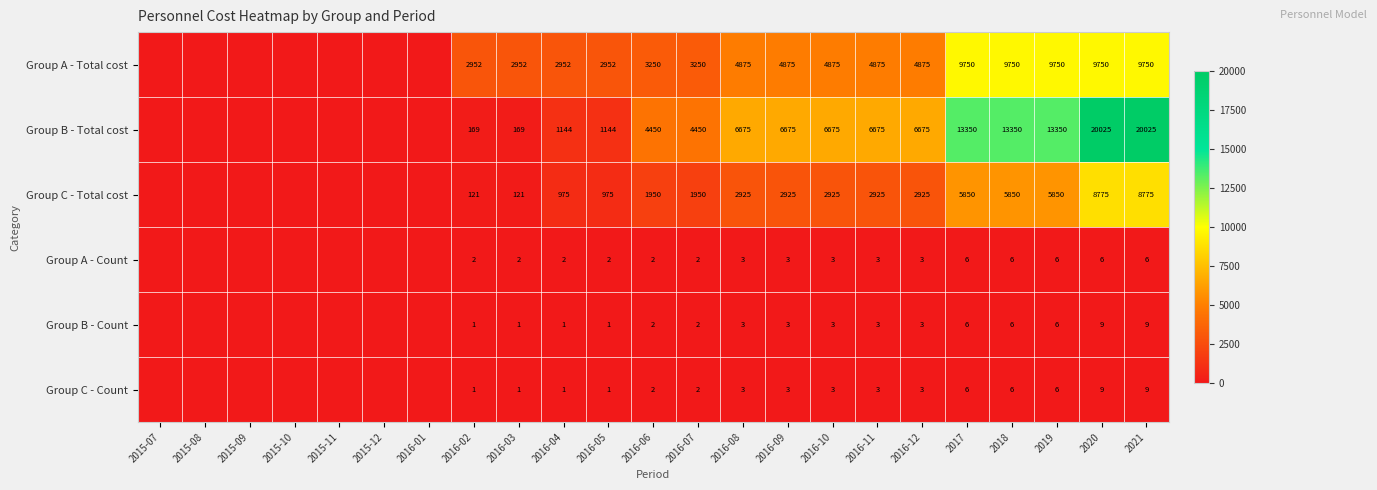

Between 2016-11 and 2019, which series saw the biggest shift?

Group B - Total cost